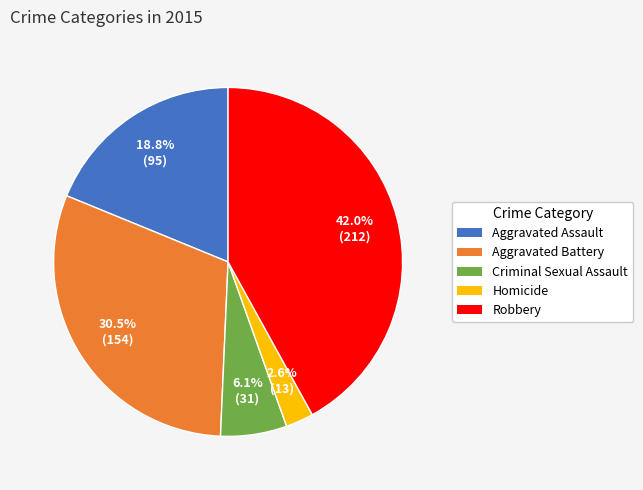

Rank the categories by value from lowest to highest.

Homicide, Criminal Sexual Assault, Aggravated Assault, Aggravated Battery, Robbery